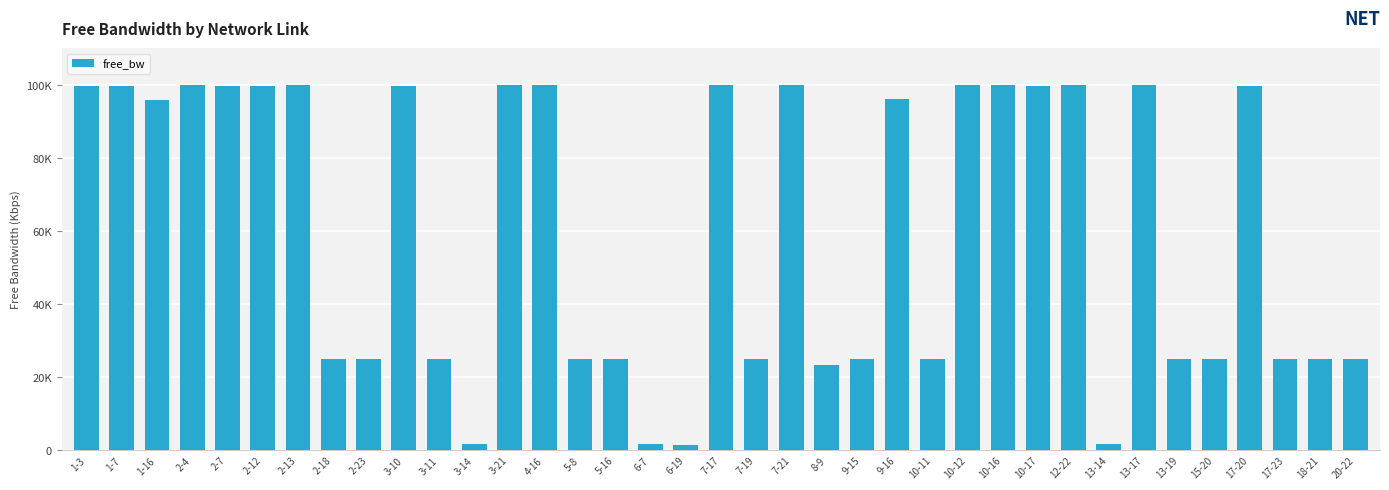

Which has a higher value, 5-8 or 8-9?

5-8